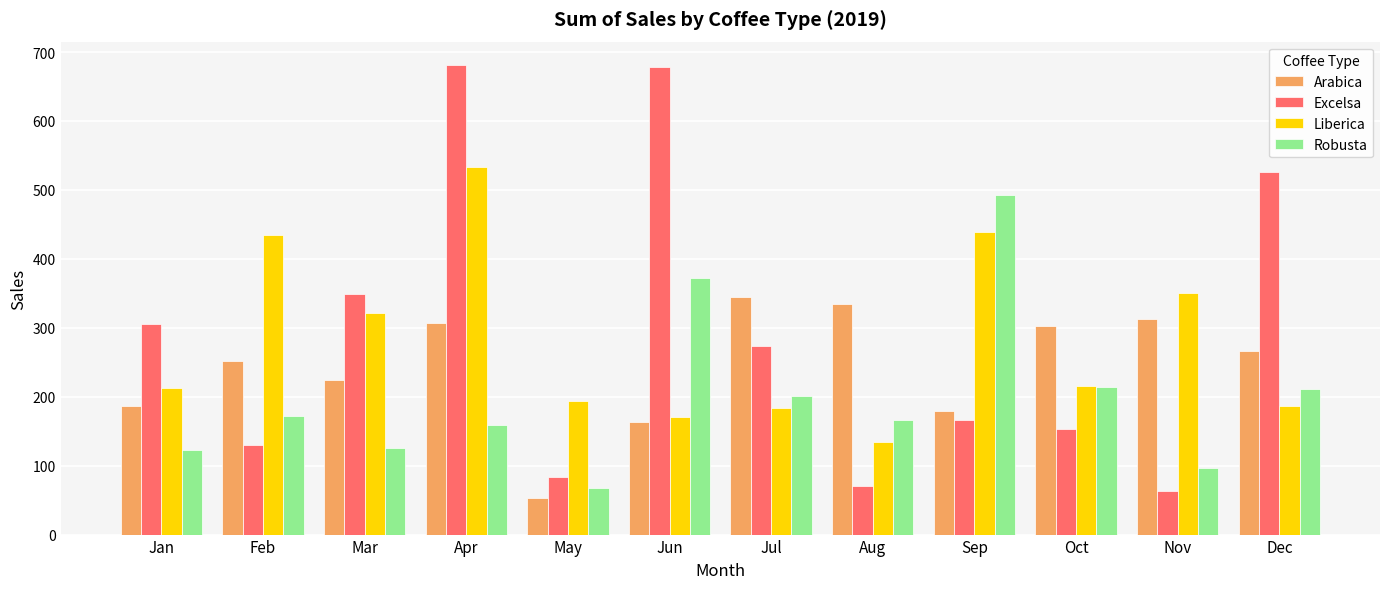

What is the difference between the Excelsa values at May and Jan?

222.9